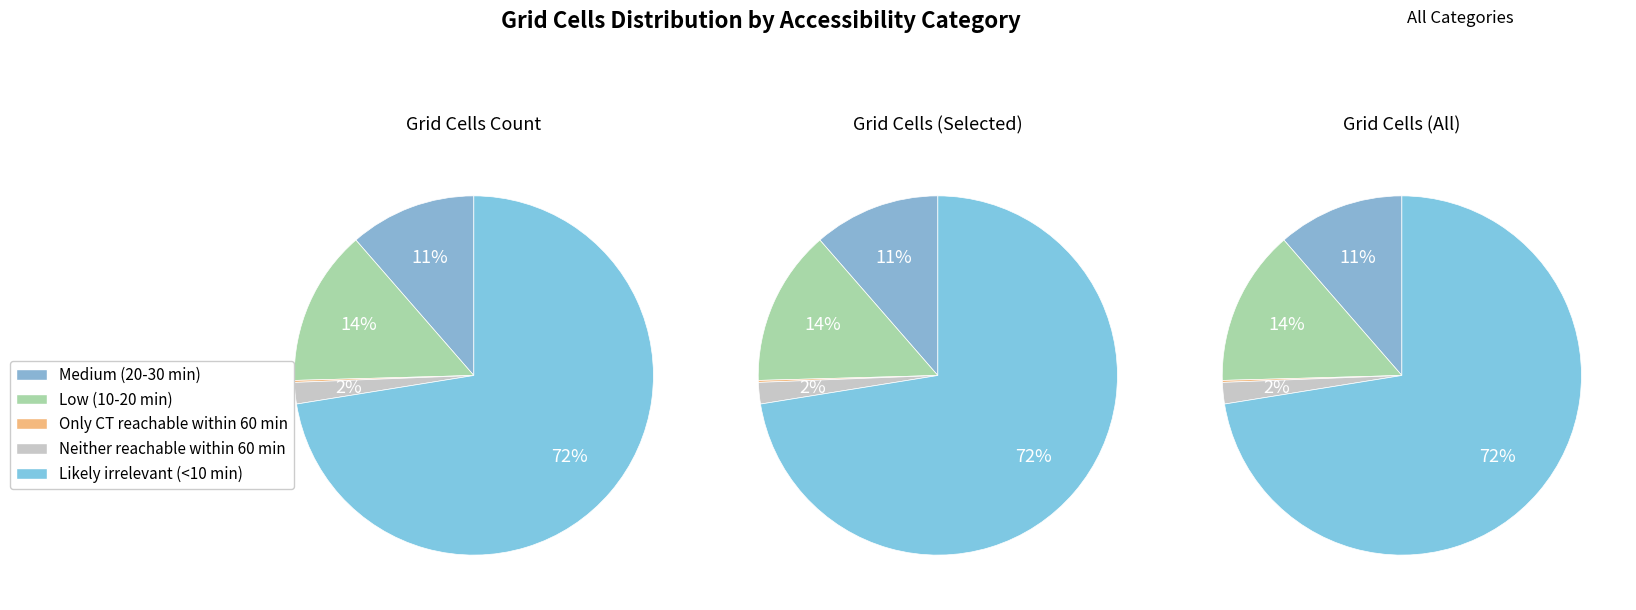

To the nearest percent, what is the difference between the Medium (20-30 min) and Likely irrelevant (<10 min) slice percentages?

61%